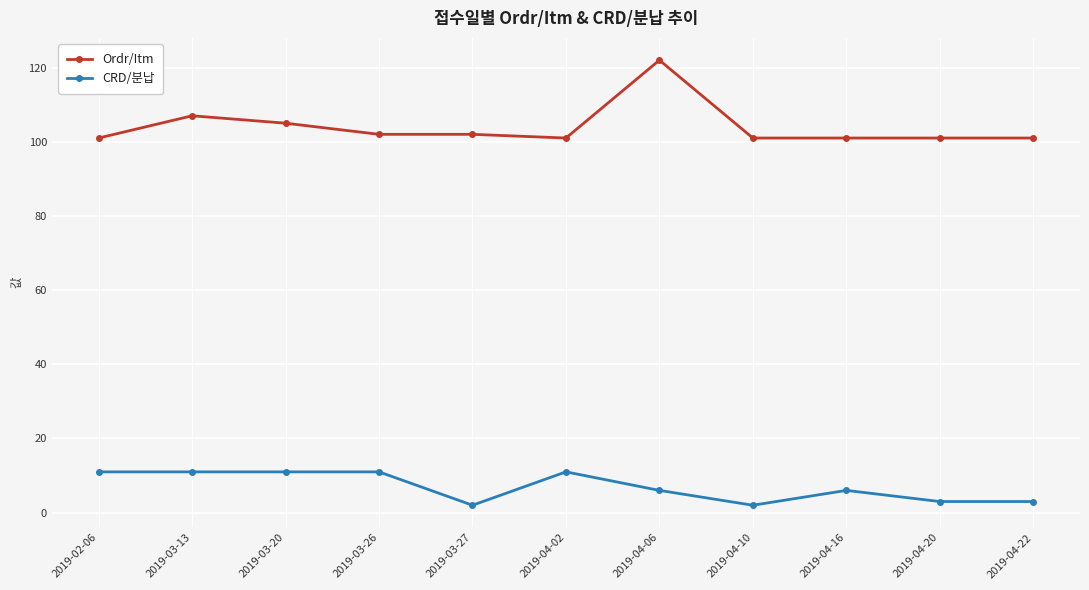

True or false: CRD/분납 has more than 1 interior local peaks.

True